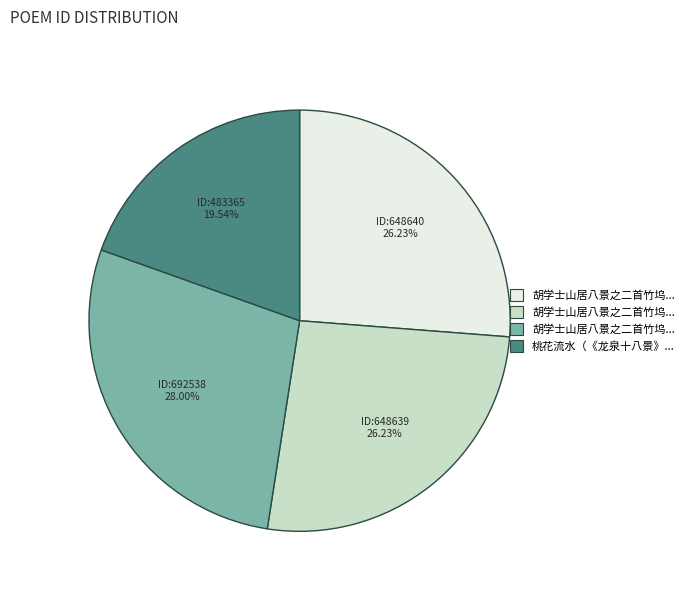

Is there a majority slice in this chart?

No